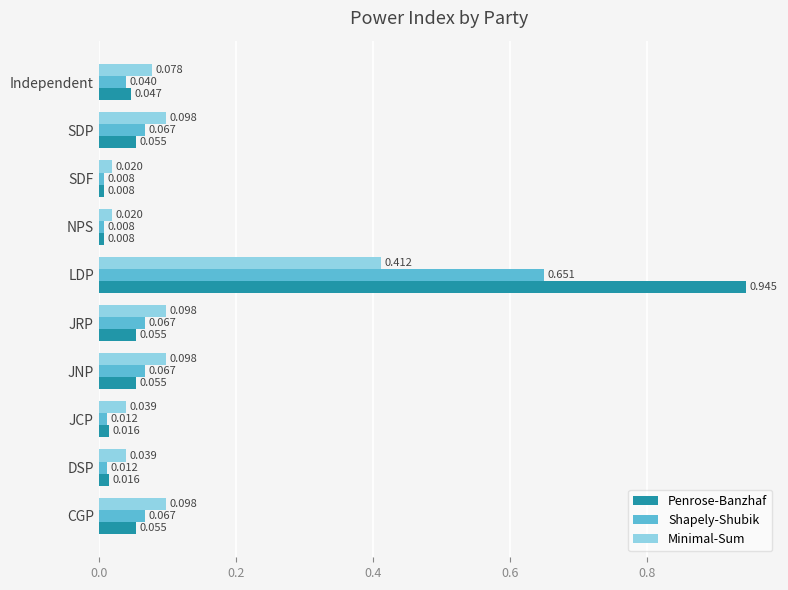

Which series has the largest total across all categories?

Penrose-Banzhaf